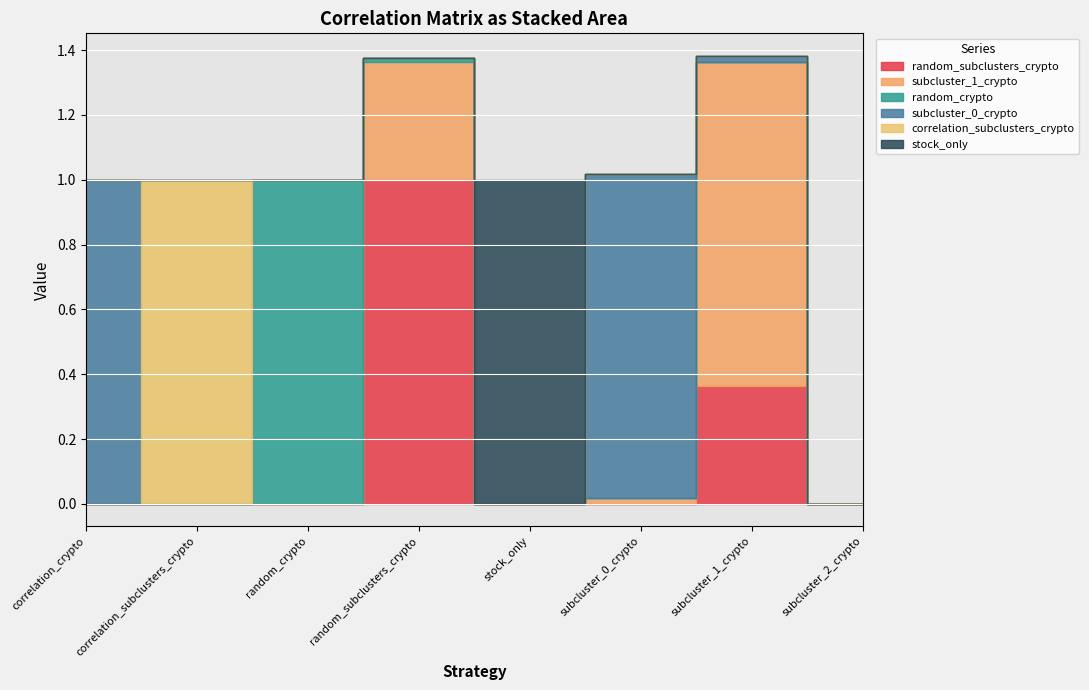

Which label corresponds to the largest value in the chart?

random_subclusters_crypto